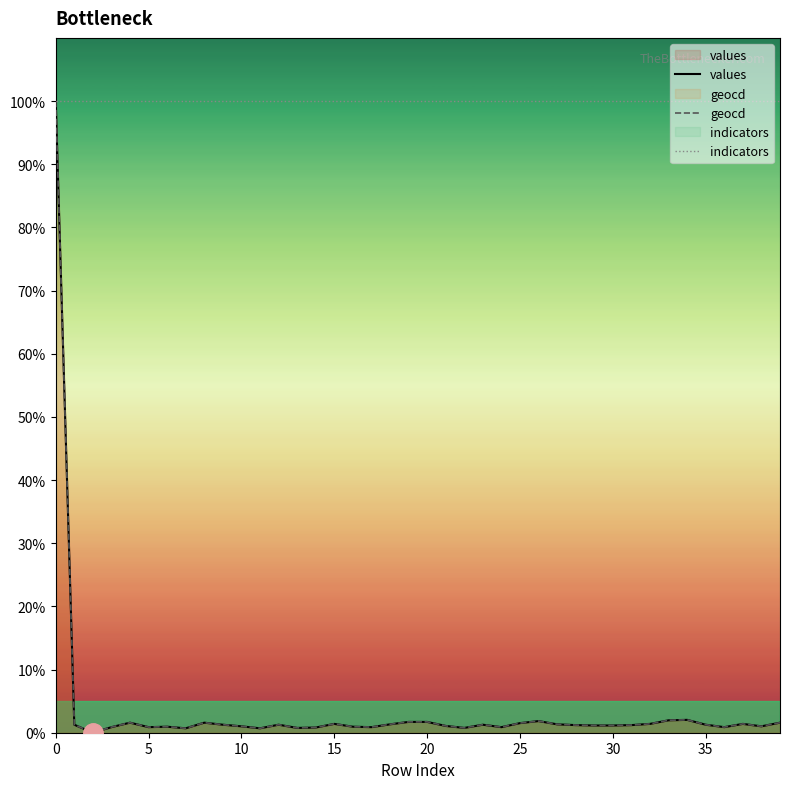

At how many categories does at least one series exceed 67?

40